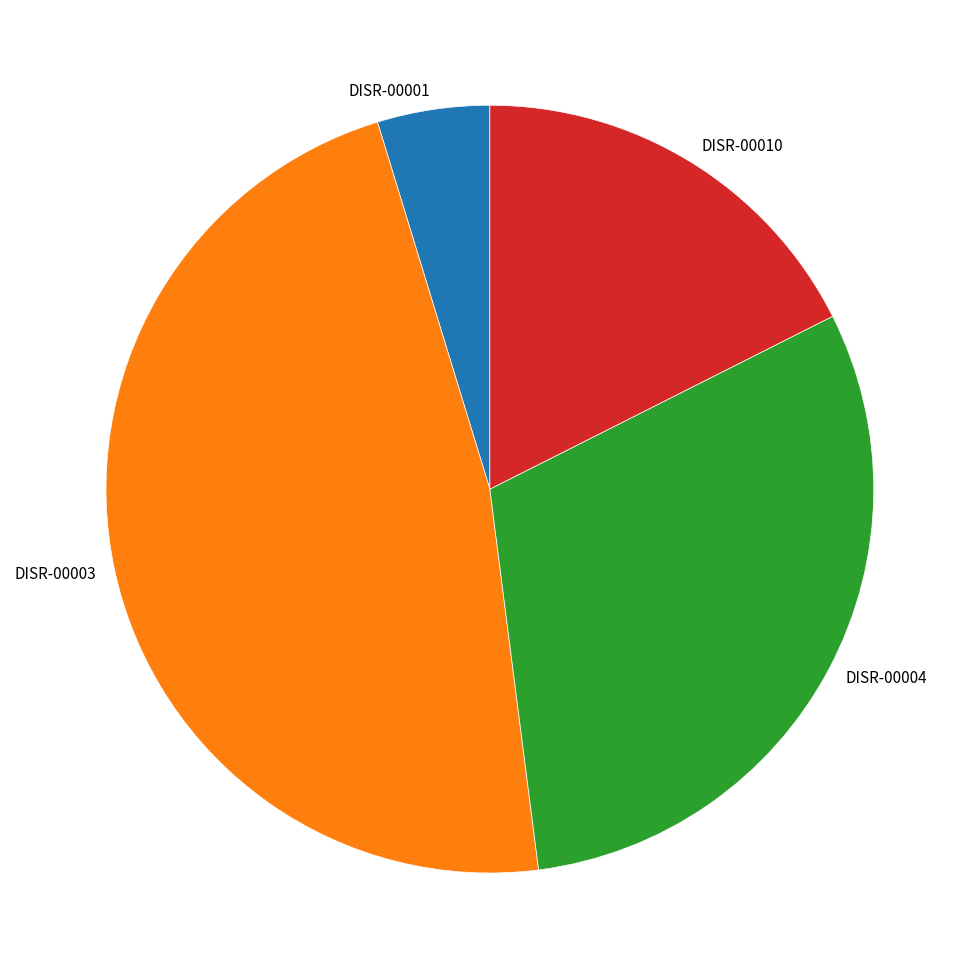

Which category has the smallest portion of the pie?

DISR-00001